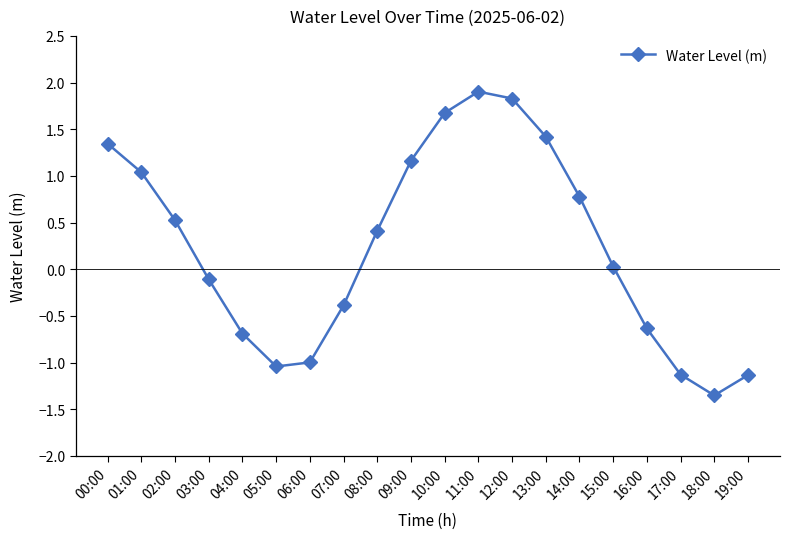

What is the label of the 12th point from the left?

11:00